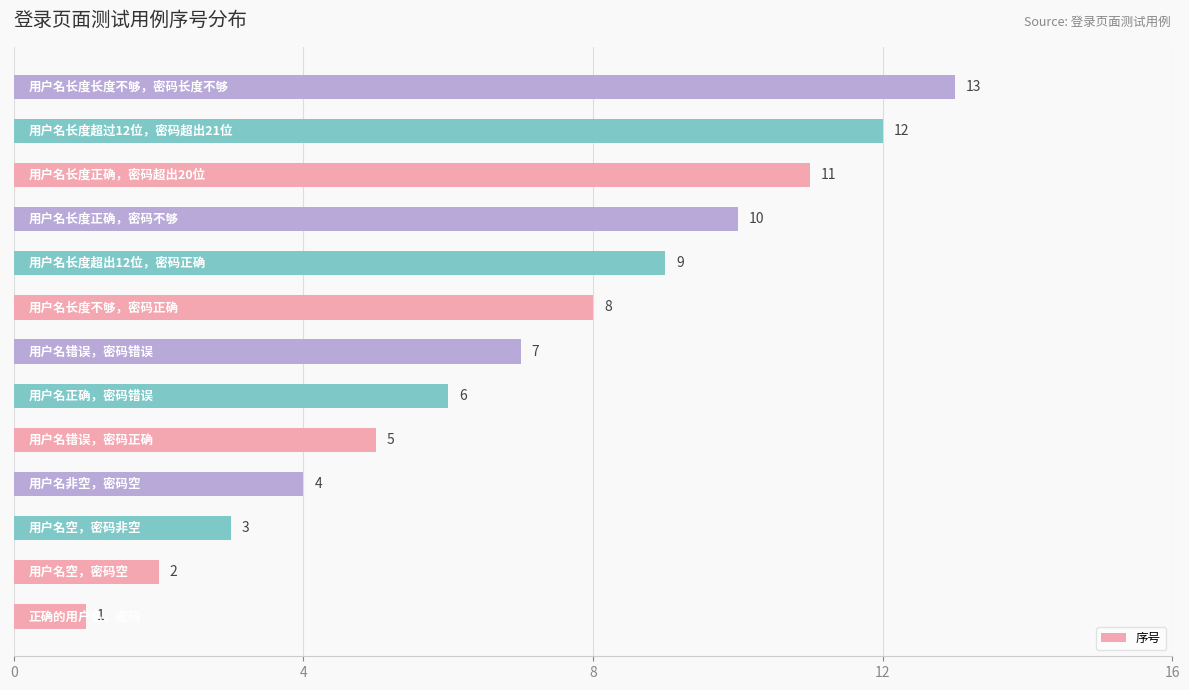

What is the average value?

7